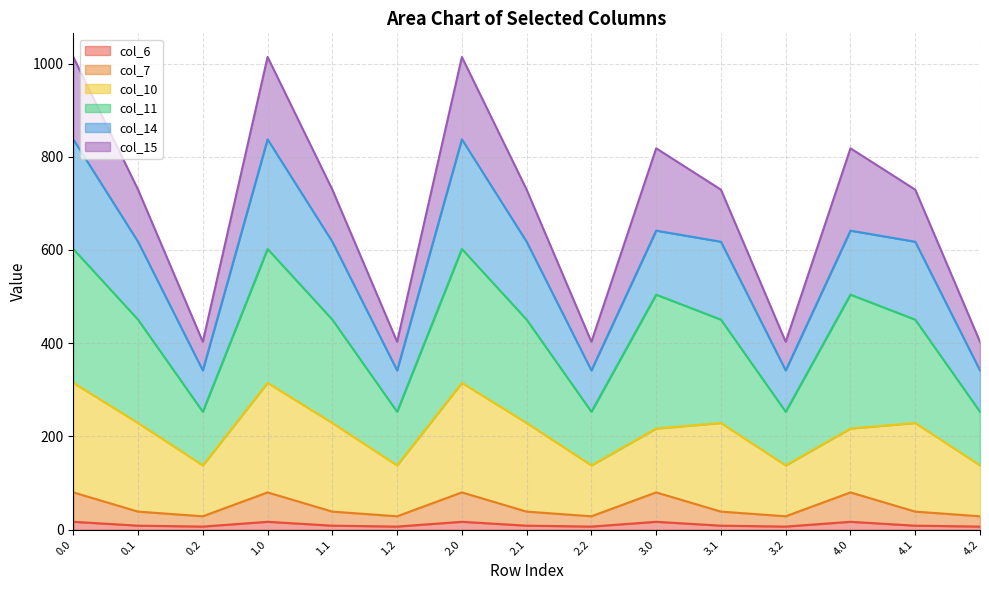

Between 1.1 and 2.0, which is larger?

2.0